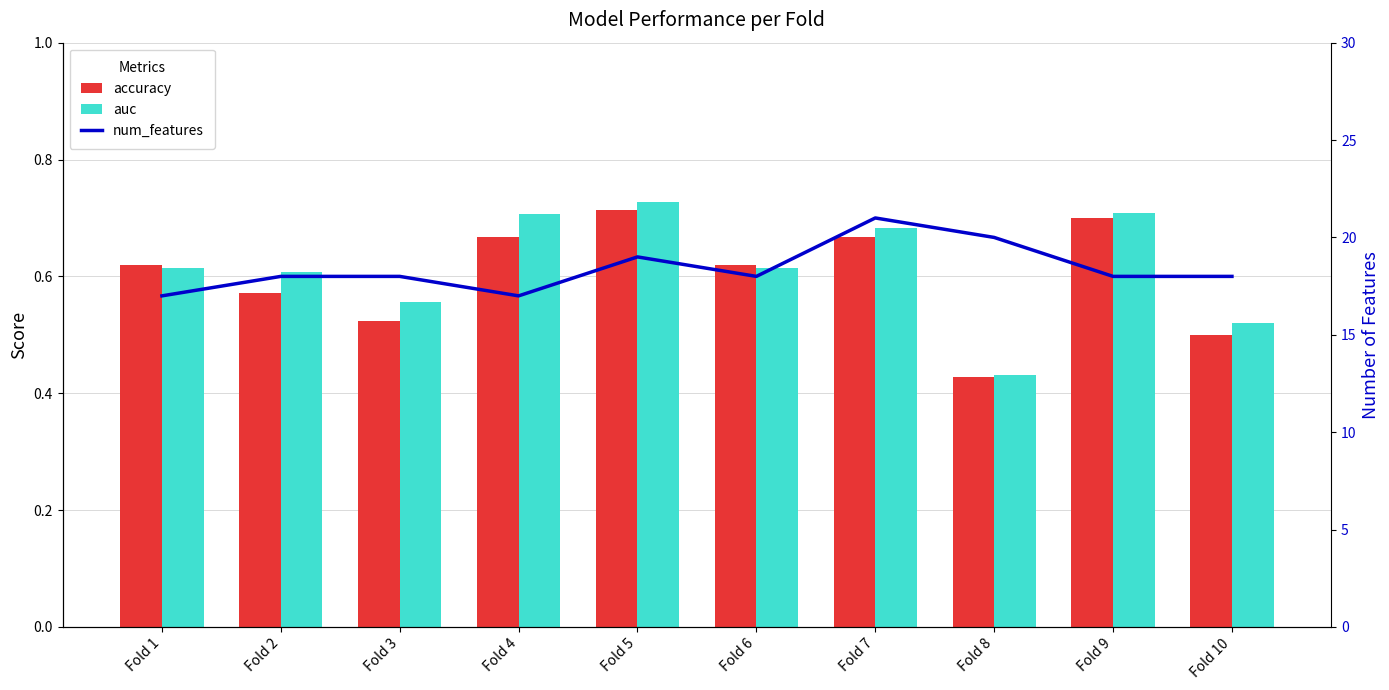

What is the highest value of the accuracy series?

0.7